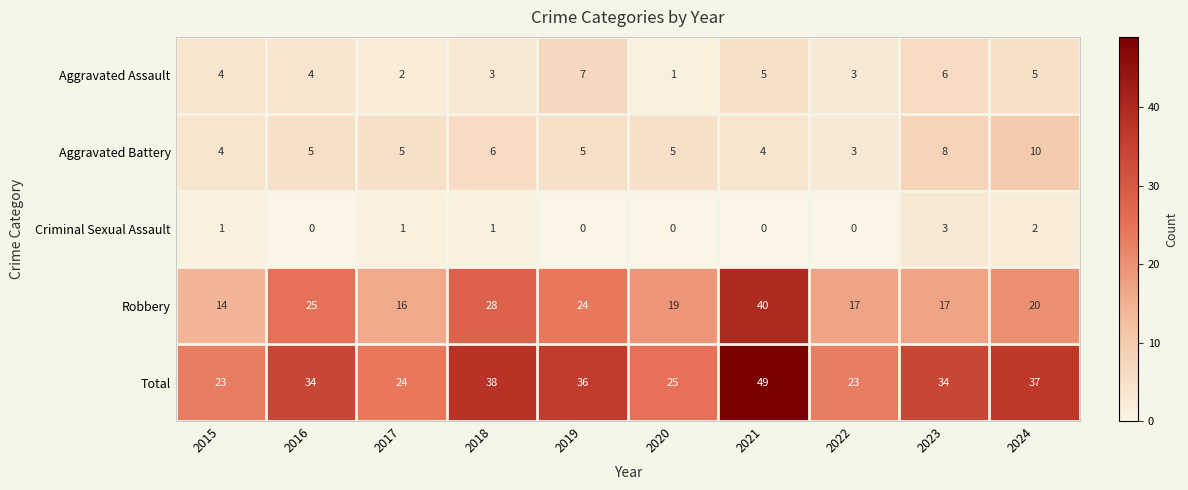

What is the difference between the maximum and second lowest values in the Robbery series?

24